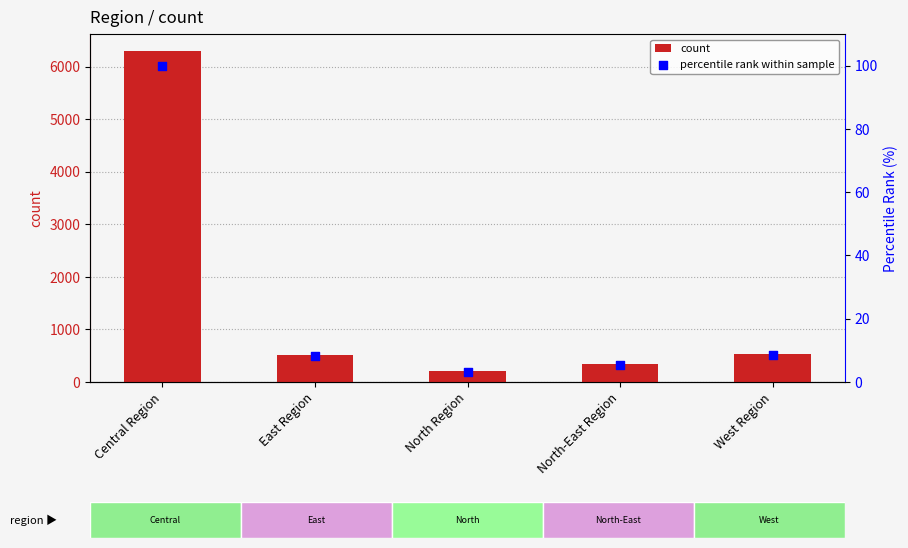

Which series has the largest total across all categories?

count